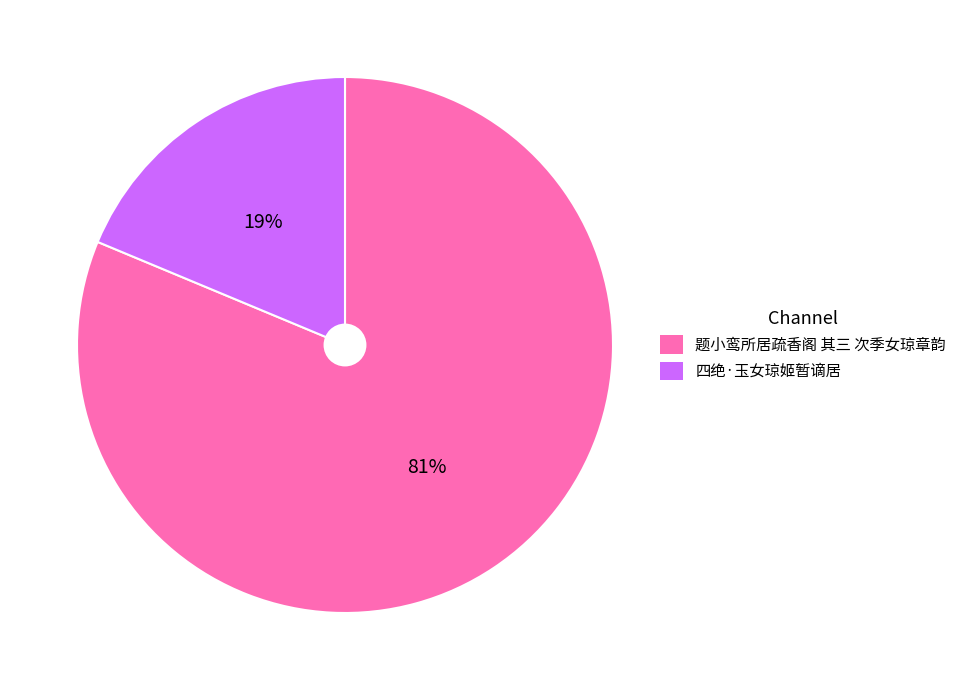

Combined, do 题小鸾所居疏香阁 其三 次季女琼章韵 and 四绝·玉女琼姬暂谪居 account for over 50%?

Yes